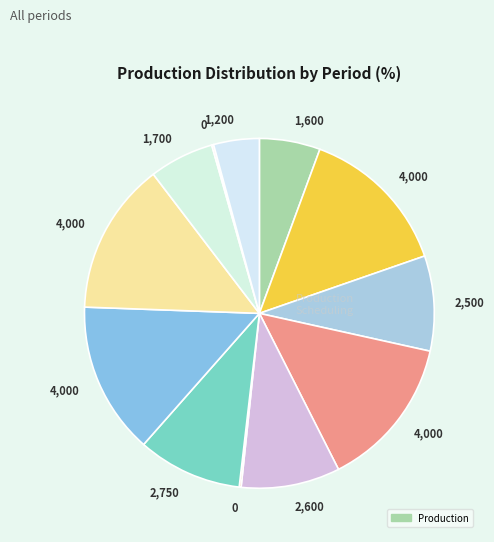

Count the number of slices in the pie.

12